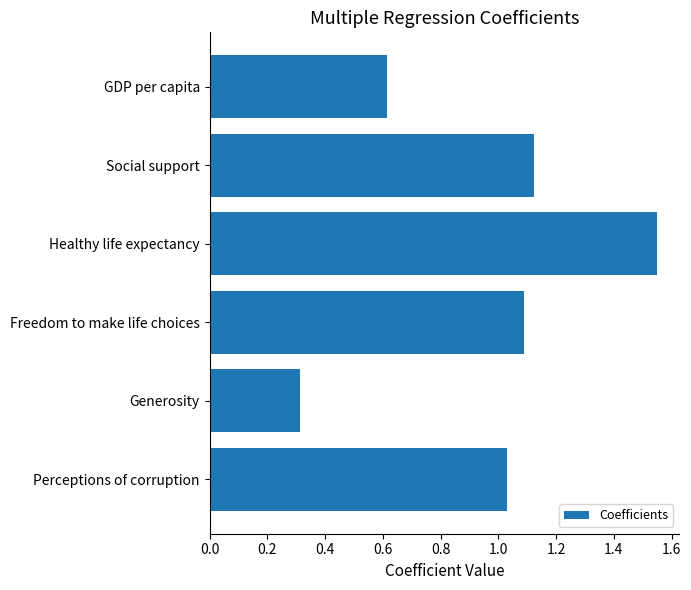

Between Healthy life expectancy and Social support, which is larger?

Healthy life expectancy